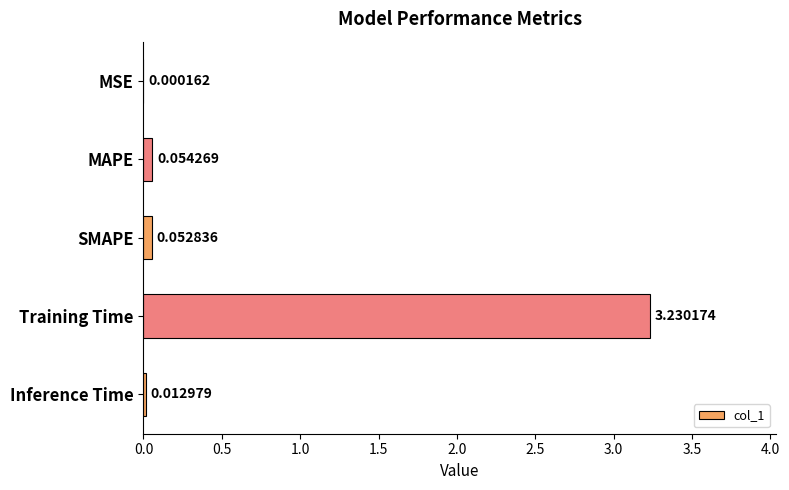

At which label is the value closest to 1?

MAPE